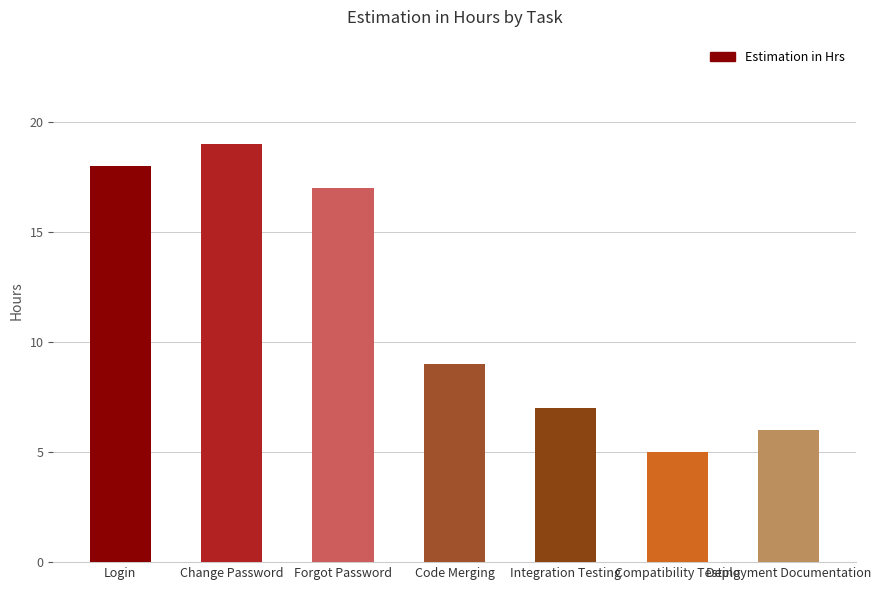

Where is the data nearest to the value 12?

Code Merging